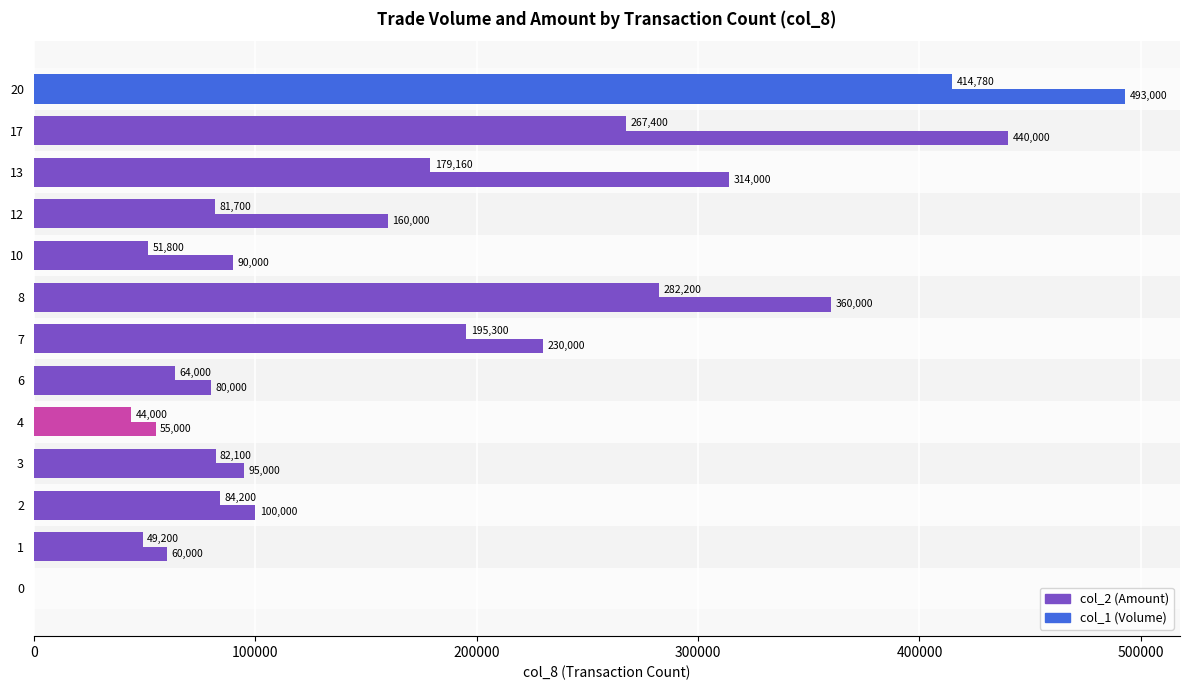

Reading left to right, extract all data points from this chart.

col_2 (Amount): 0	49200	84200	82100	44000	64000	195300	282200	51800	81700	179160	267400	414780
col_1 (Volume): 0	60000	100000	95000	55000	80000	230000	360000	90000	160000	314000	440000	493000